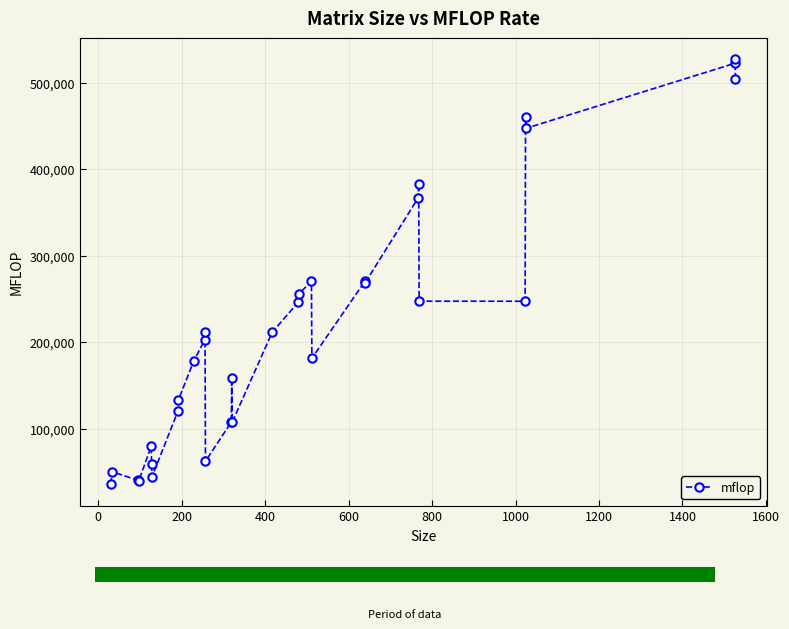

Are the bars grouped side by side (vs. stacked)?

No